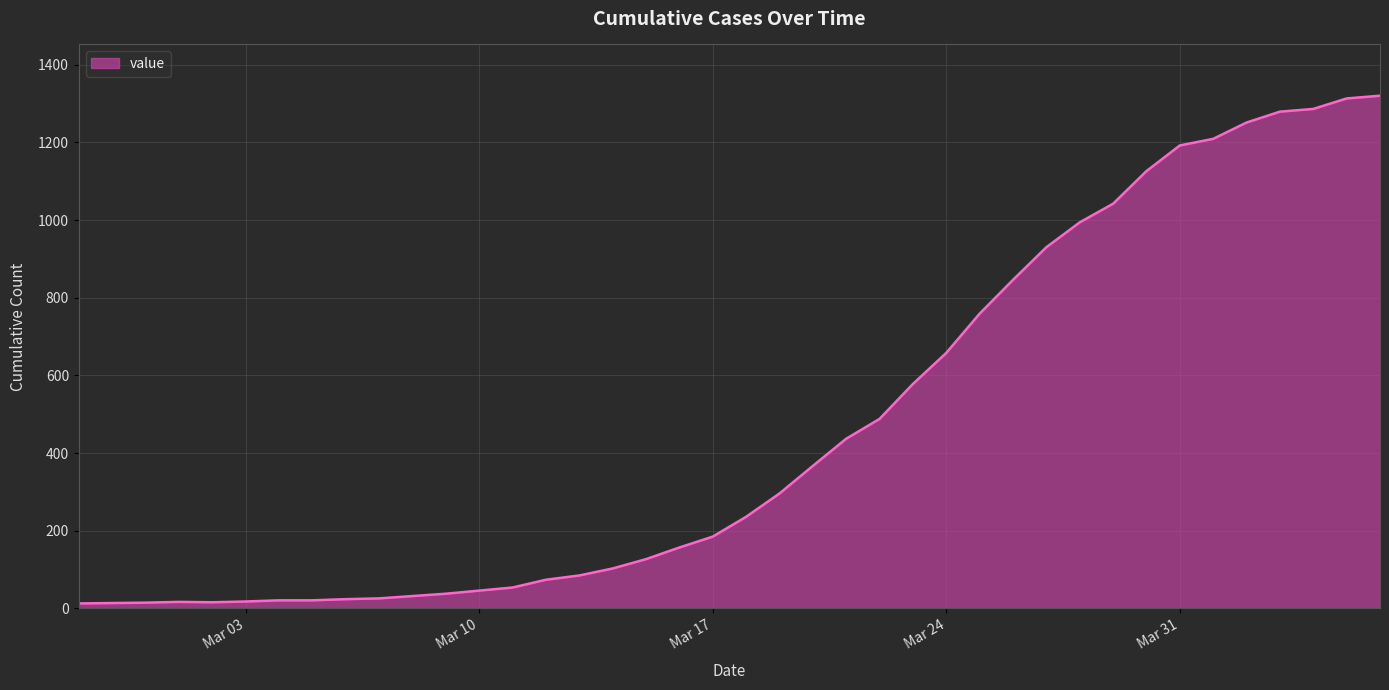

What is the maximum value shown in the chart?

1320